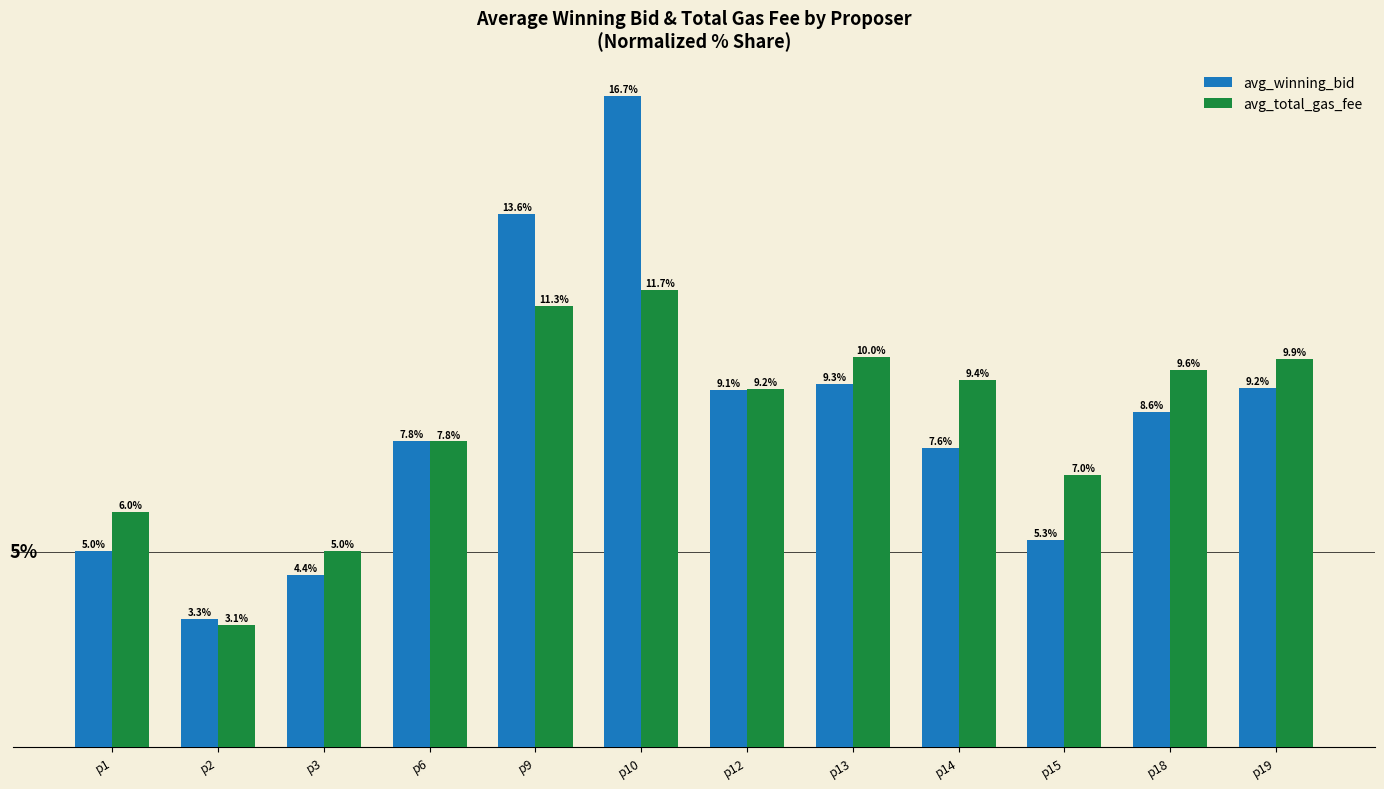

Which series has the largest range (max minus min)?

avg_winning_bid